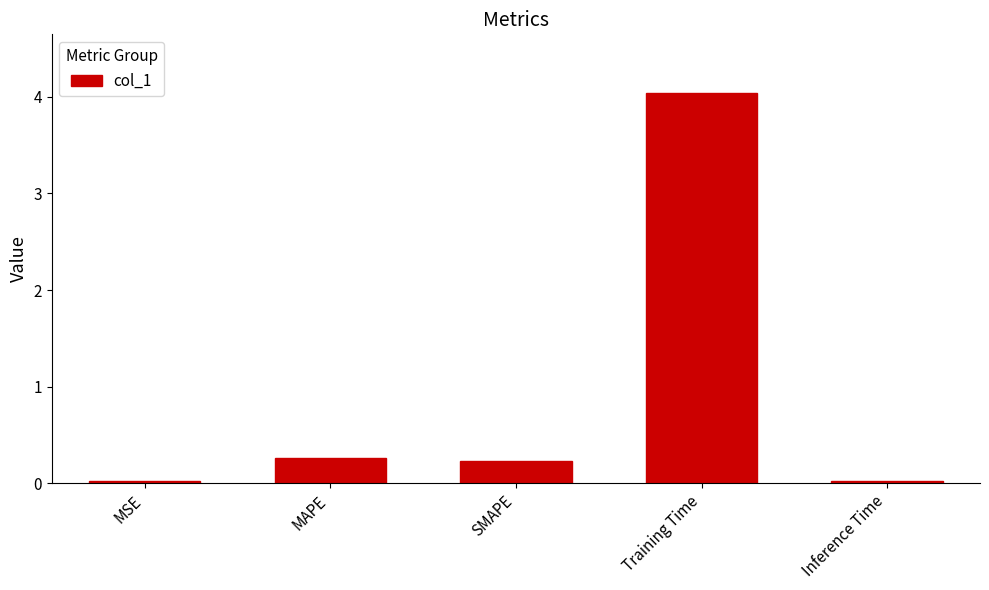

What is the value of the 2nd bar from the left?

0.3